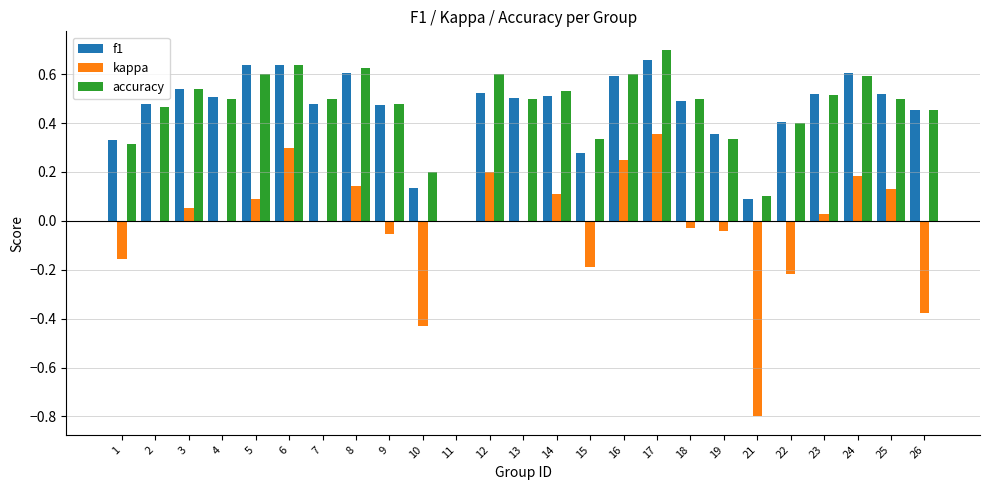

Count the number of data series in this chart.

3